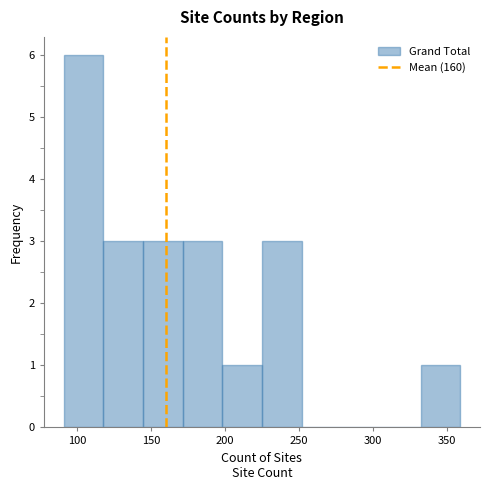

Over which range of the x-axis is the bar tallest?

90 to 120